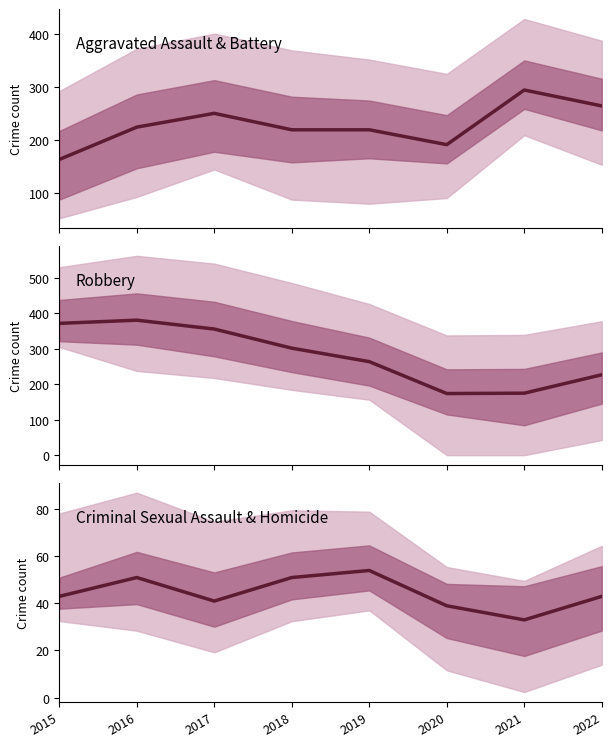

At which category does Criminal Sexual Assault & Homicide reach its first local peak?

2016